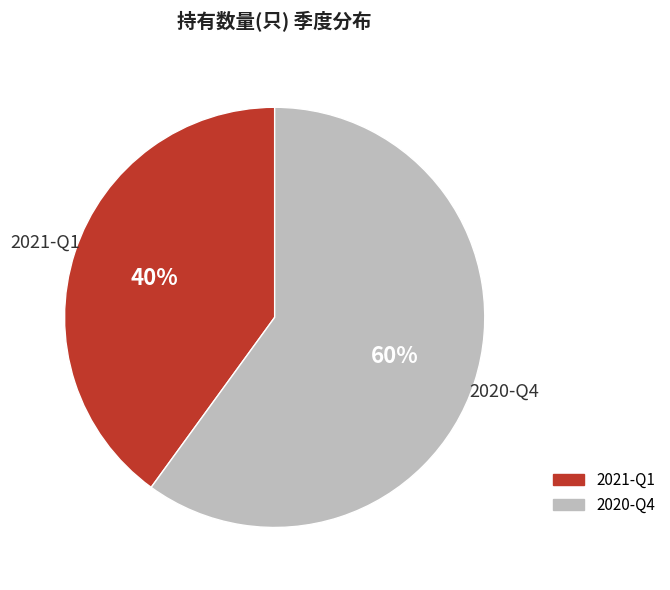

To the nearest percent, what is the difference between the 2020-Q4 and 2021-Q1 slice percentages?

20%